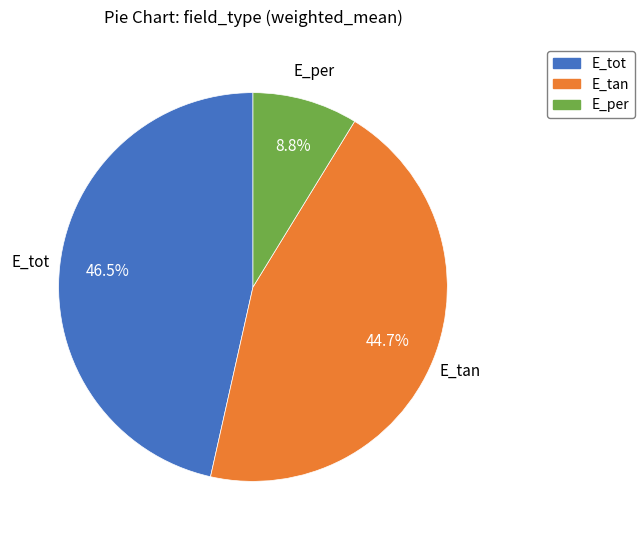

What is the smallest slice in the pie chart?

E_per